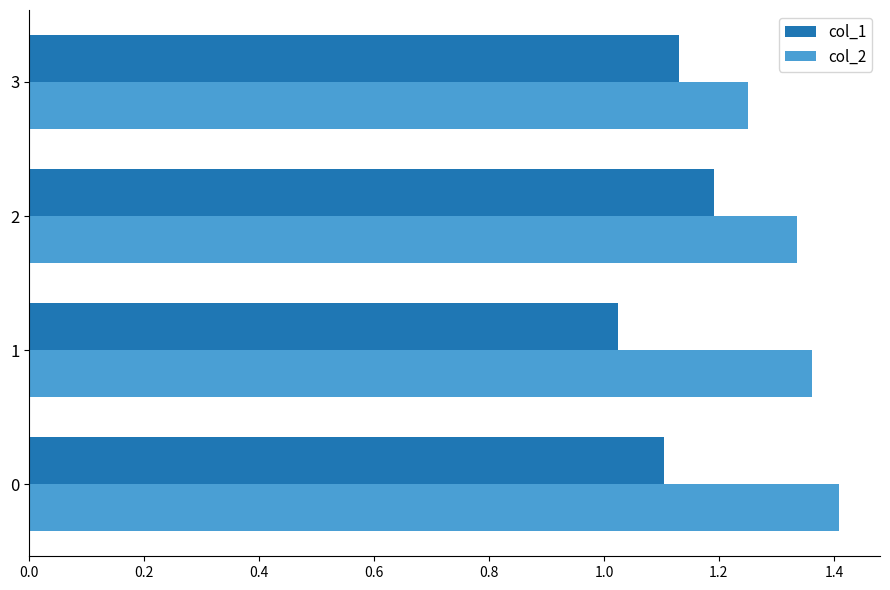

The col_2 series shows 0.5 at 3. True or false?

False